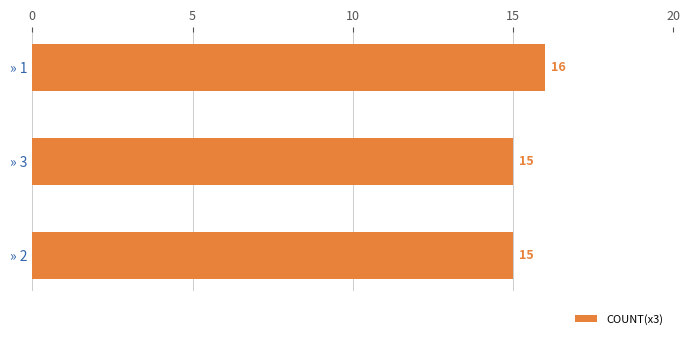

Count the values in the range 15 to 16.

3